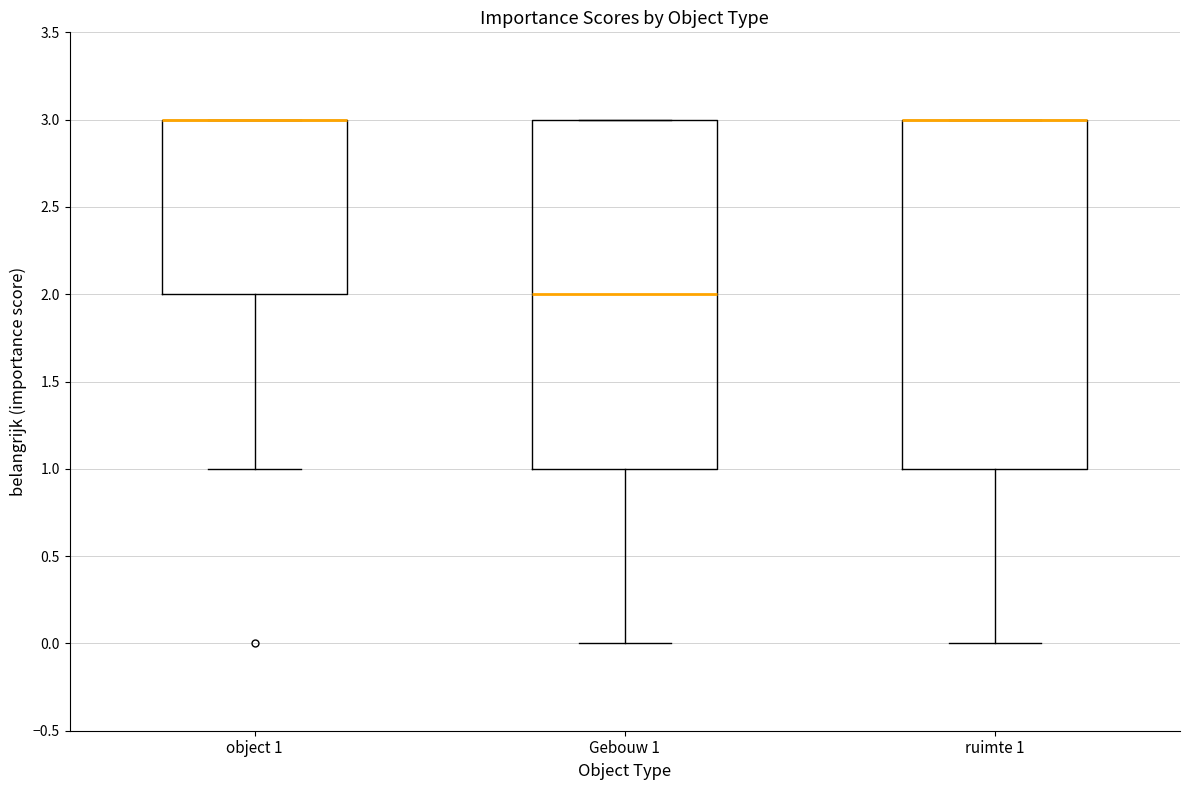

Where is the upper edge of the box for ruimte 1 on the y-axis? The values are not printed on the chart, so give them approximately, as read against the axis.

3